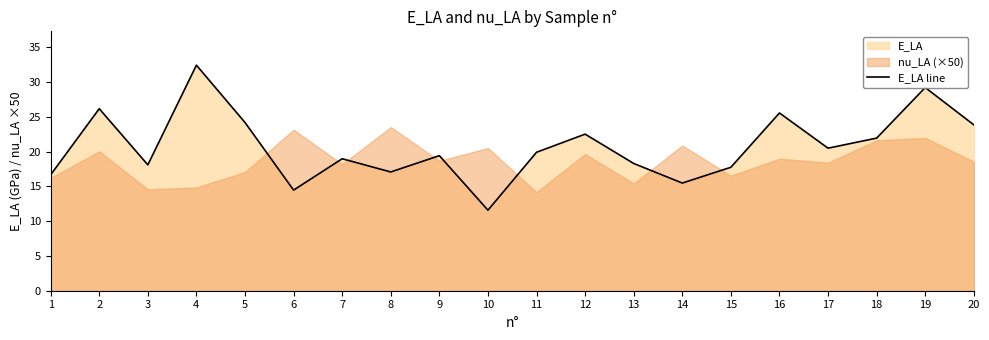

List the labels in order of value, smallest first.

10, 6, 14, 1, 8, 15, 3, 13, 7, 9, 11, 17, 18, 12, 20, 5, 16, 2, 19, 4